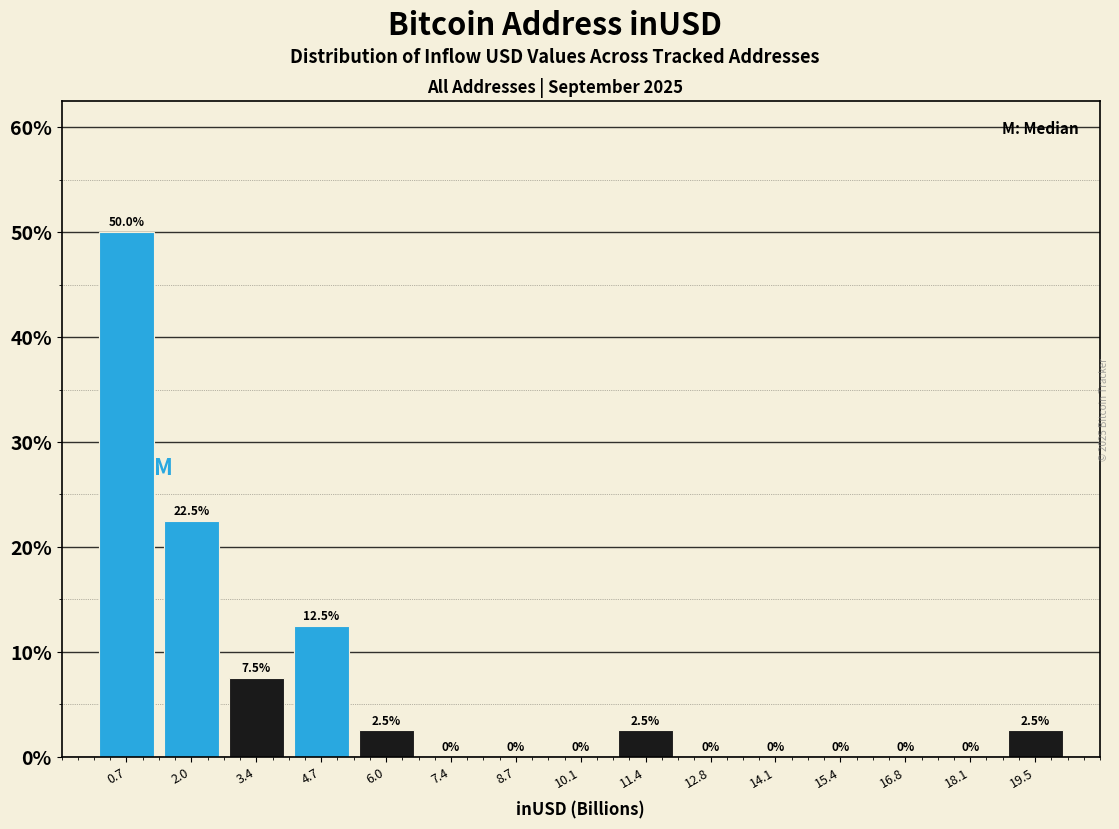

Reading left to right, transcribe this chart: for each bar, give the range it covers on the x-axis and its height. The bar edges are not printed on the chart, so give them approximately, as read against the axis.

0.0 to 1.4: 50.0
1.4 to 2.6: 22.5
2.6 to 4.0: 7.5
4.0 to 5.4: 12.5
5.4 to 6.8: 2.5
6.8 to 8.0: 0.0
8.0 to 9.4: 0.0
9.4 to 10.8: 0.0
10.8 to 12.0: 2.5
12.0 to 13.4: 0.0
13.4 to 14.8: 0.0
14.8 to 16.2: 0.0
16.2 to 17.4: 0.0
17.4 to 18.8: 0.0
18.8 to 20.2: 2.5